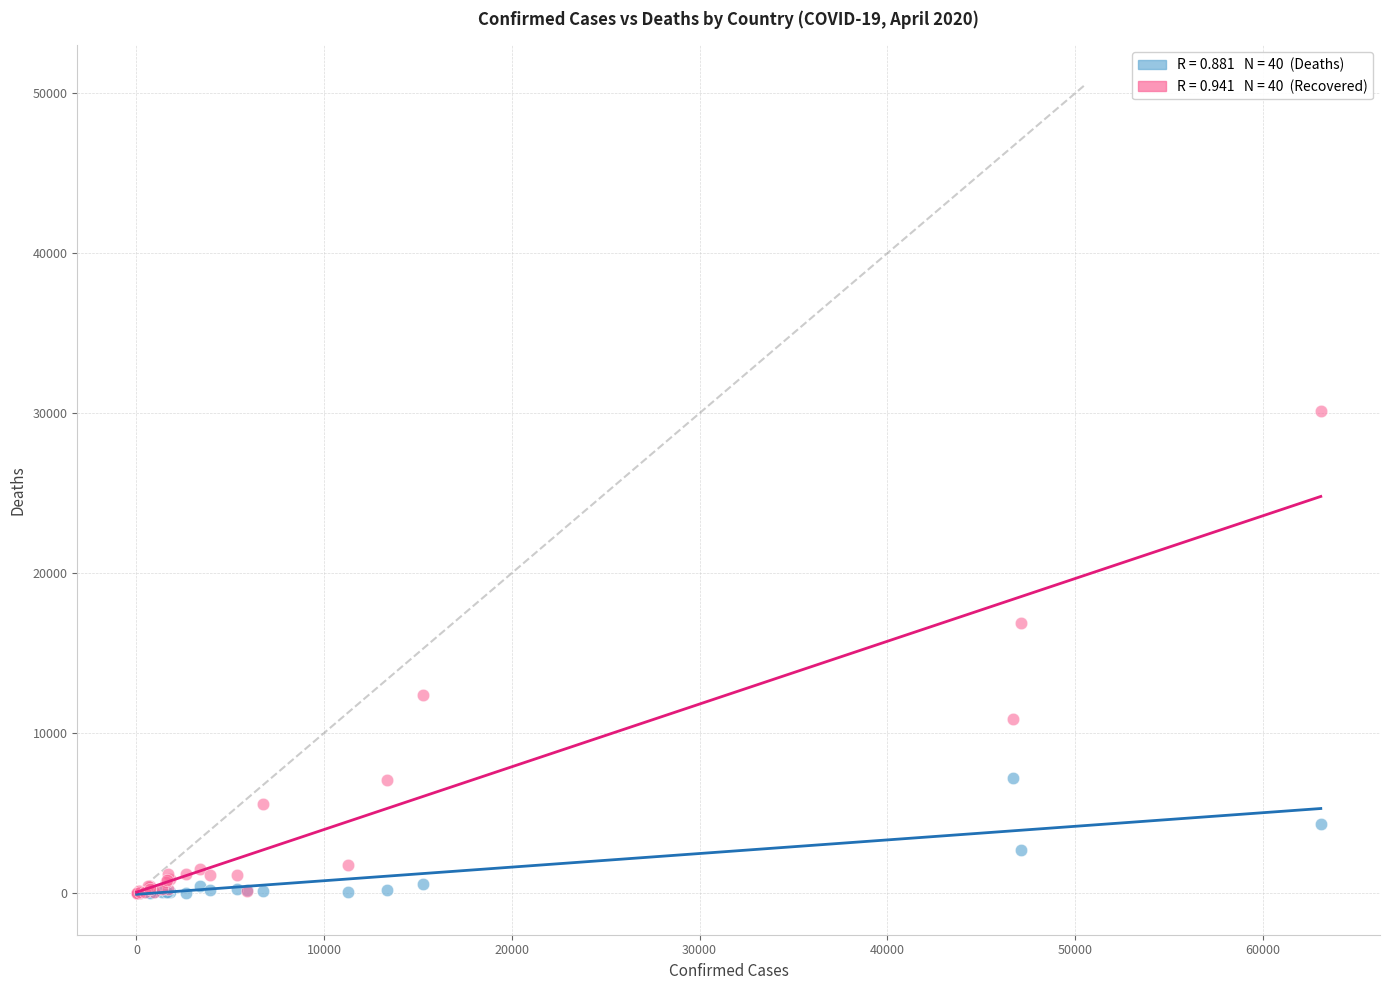

Across all series, what Y value is closest to 15076?

16883